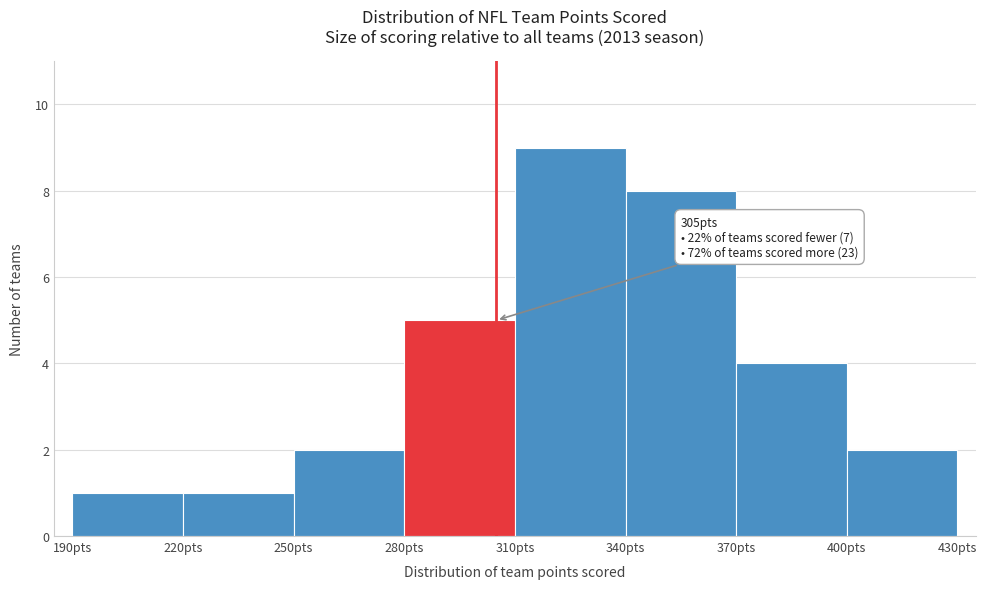

Which range on the x-axis has the tallest bar?

310 to 340